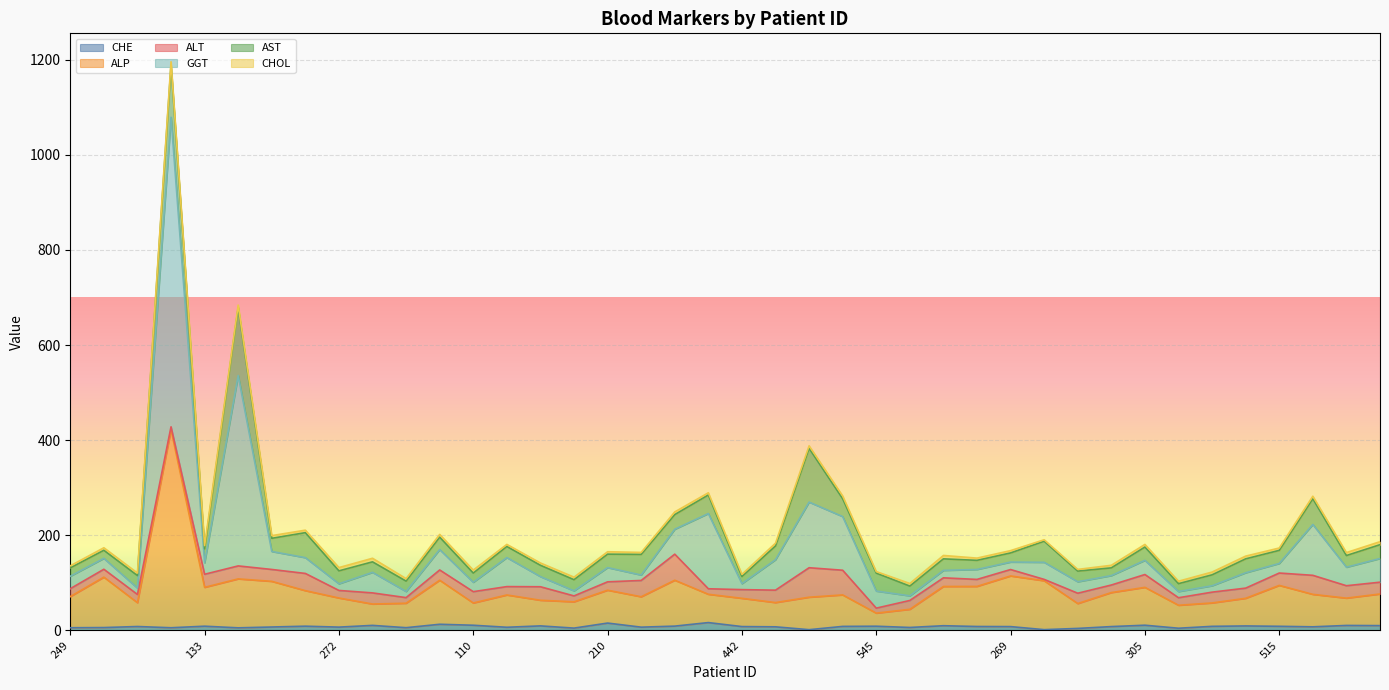

What is the label of the 26th point from the left?

382